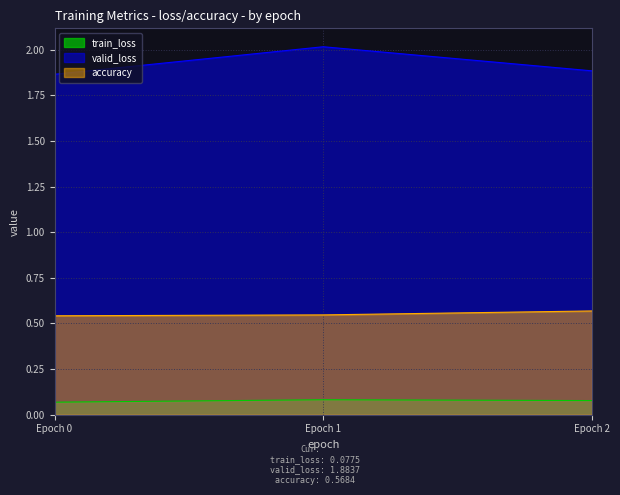

The valid_loss series shows 2.0 at Epoch 1. True or false?

True